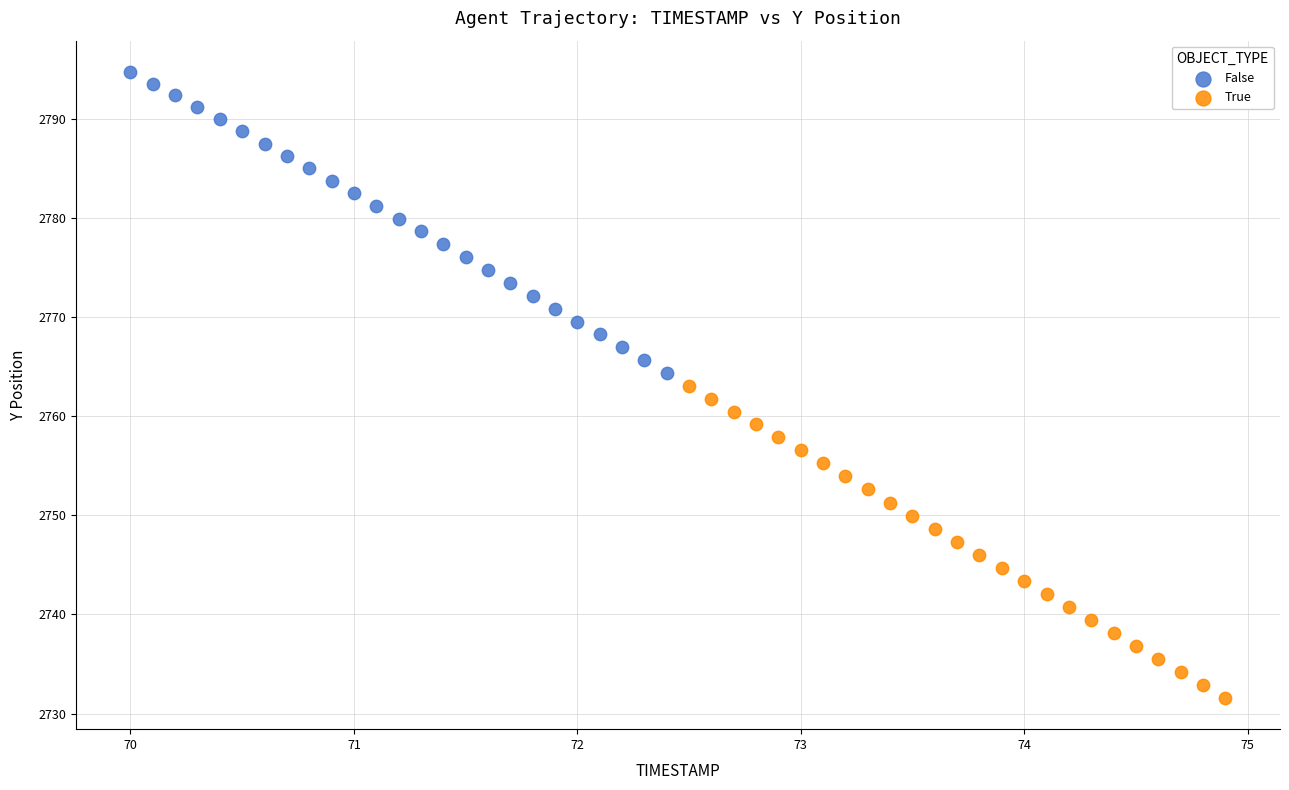

Which series contains the highest Y value?

False